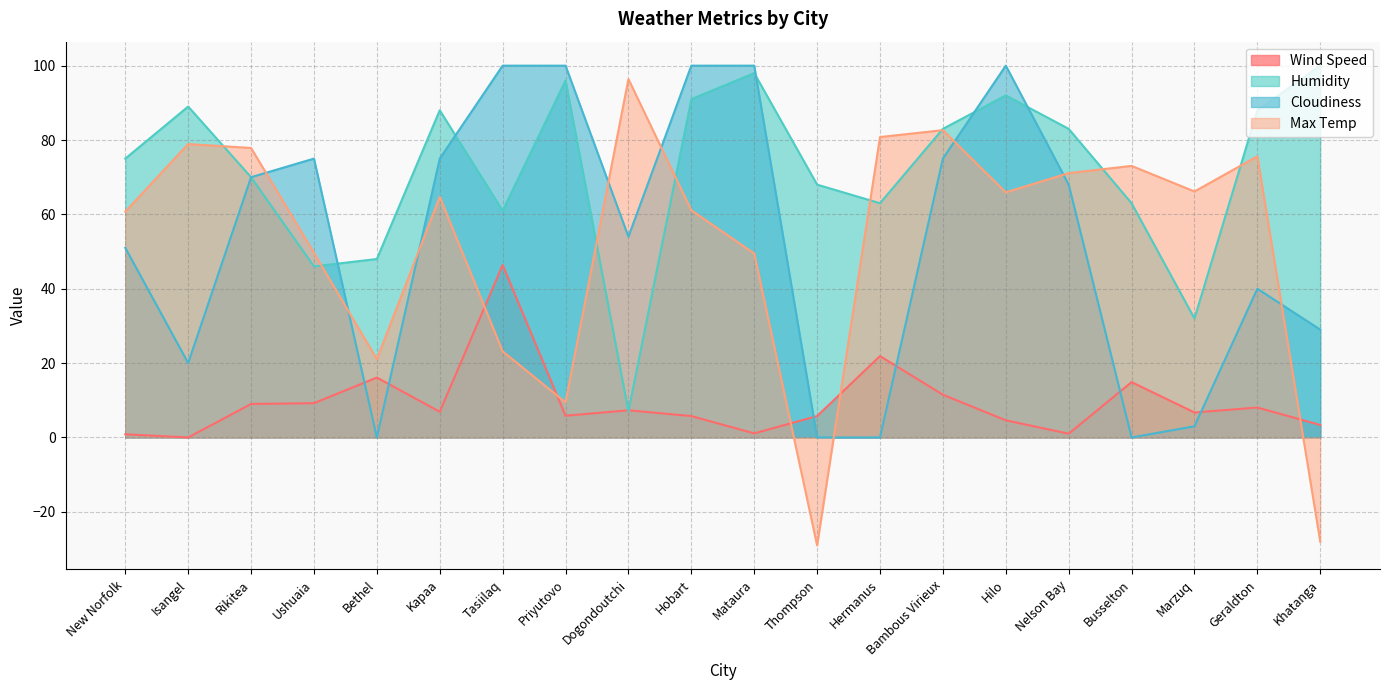

What is the average value of the Humidity series?

72.0